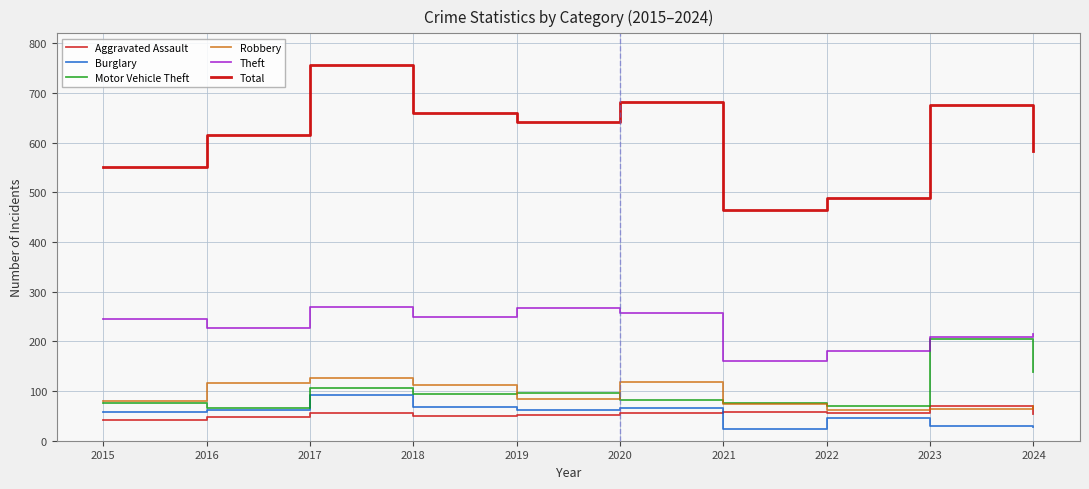

Does the chart display data point markers on the line(s)?

No